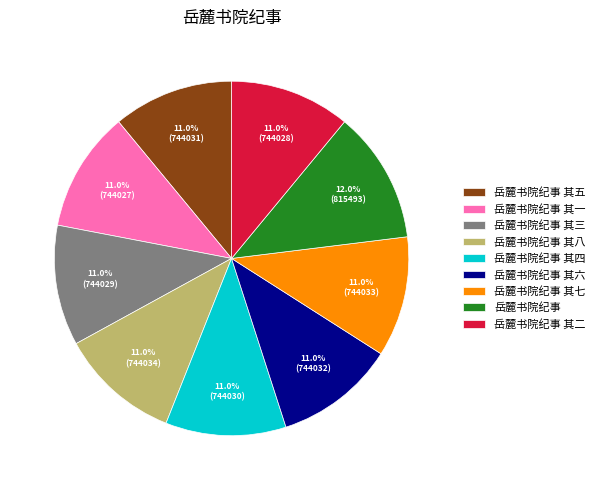

Which slice is the largest?

岳麓书院纪事